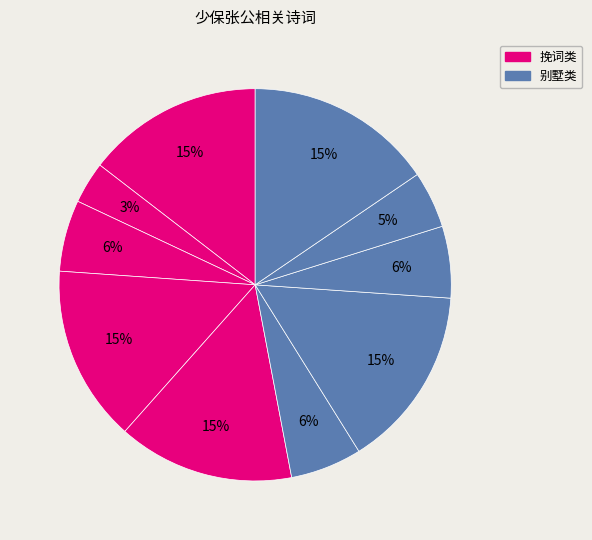

Which slice is the largest?

二唁诗 少保张公